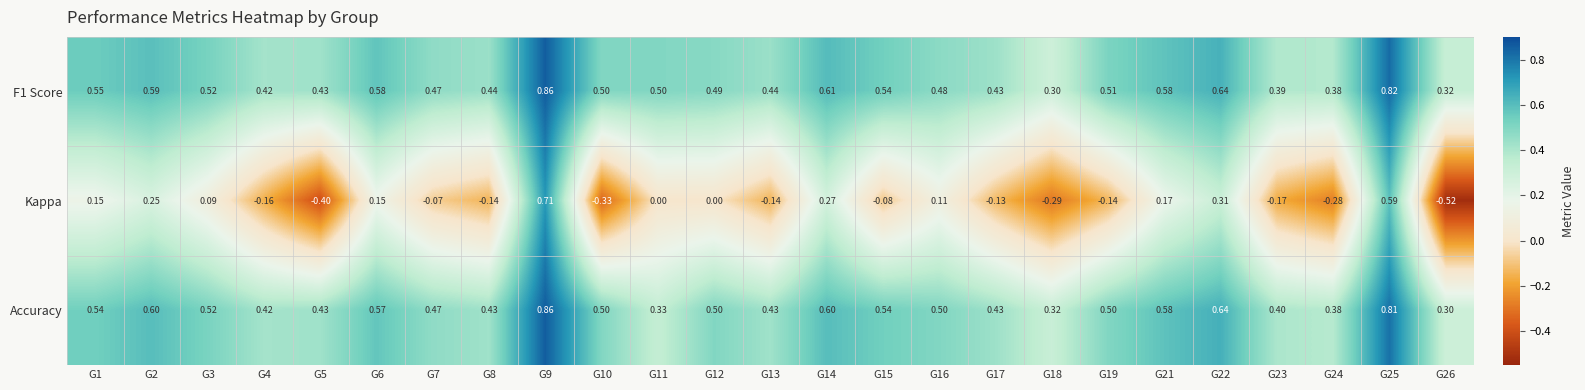

At how many categories does at least one series exceed 0?

25